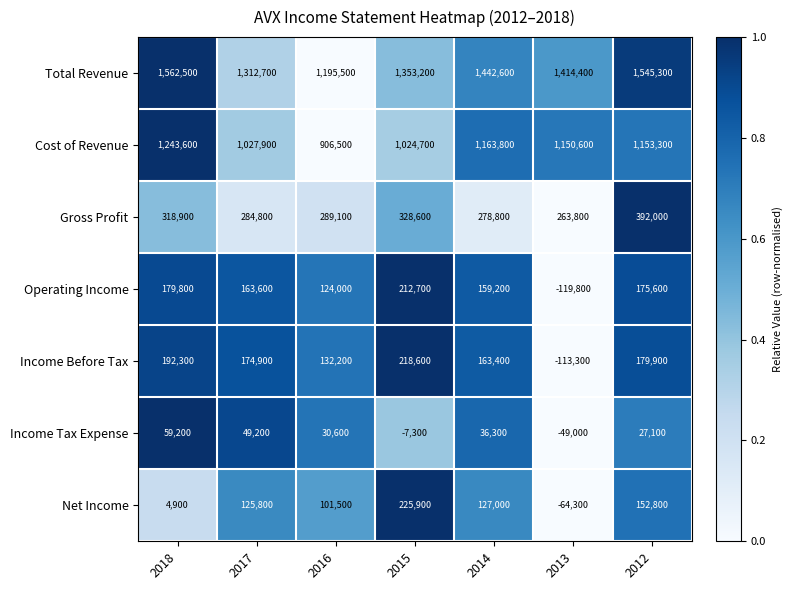

Rank the series by their maximum value, from highest to lowest.

Total Revenue, Cost of Revenue, Gross Profit, Net Income, Income Before Tax, Operating Income, Income Tax Expense